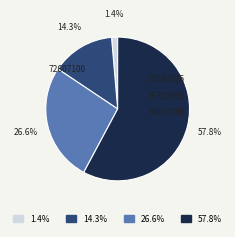

To the nearest percent, what is the combined percentage of 72607100 and 76335053?

28%